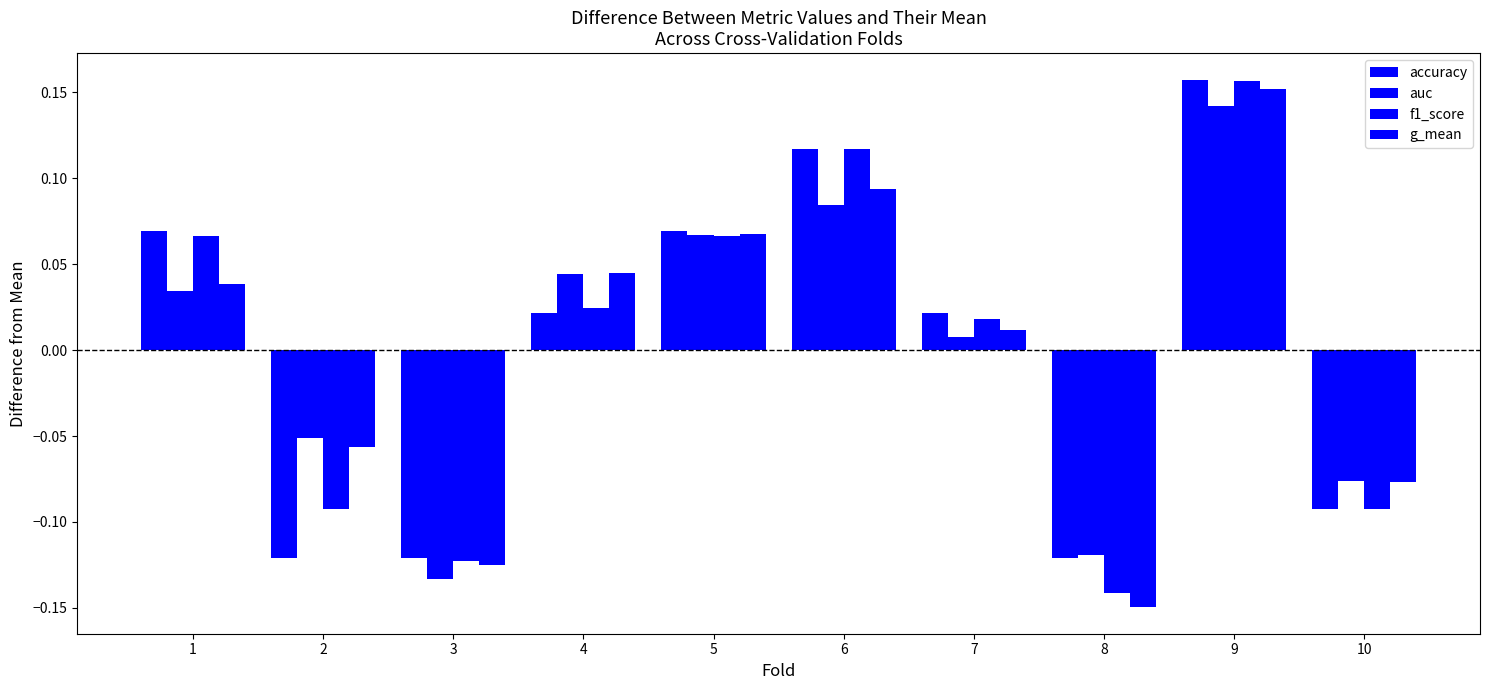

What is the sum of the accuracy values at 2 and 5?

-0.1